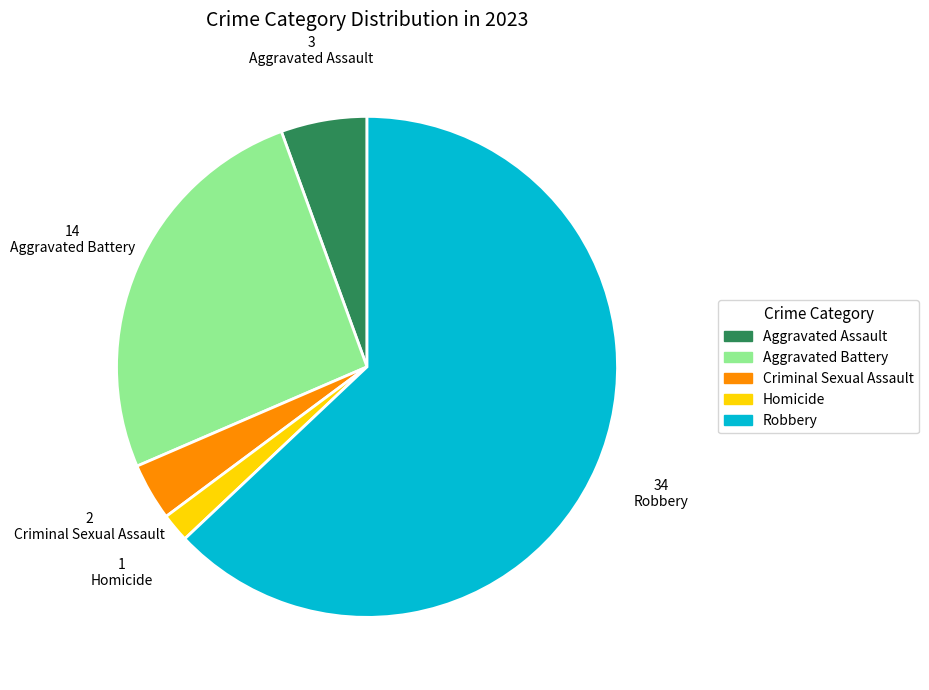

Is it true that Aggravated Battery is 26% of the pie?

True